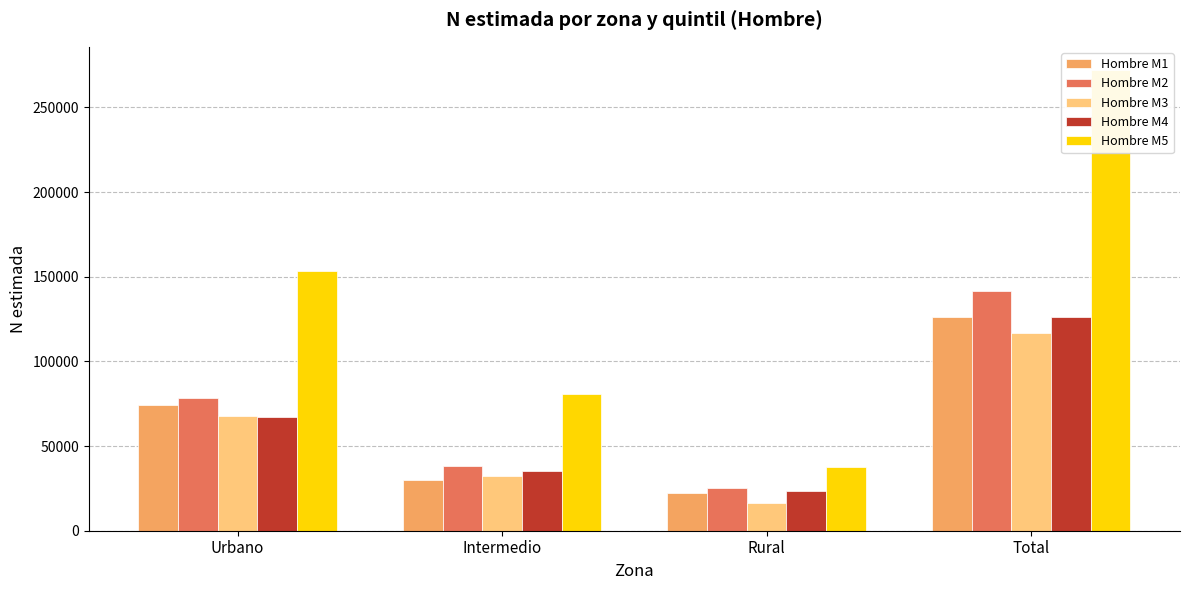

How many distinct data groups are displayed?

5